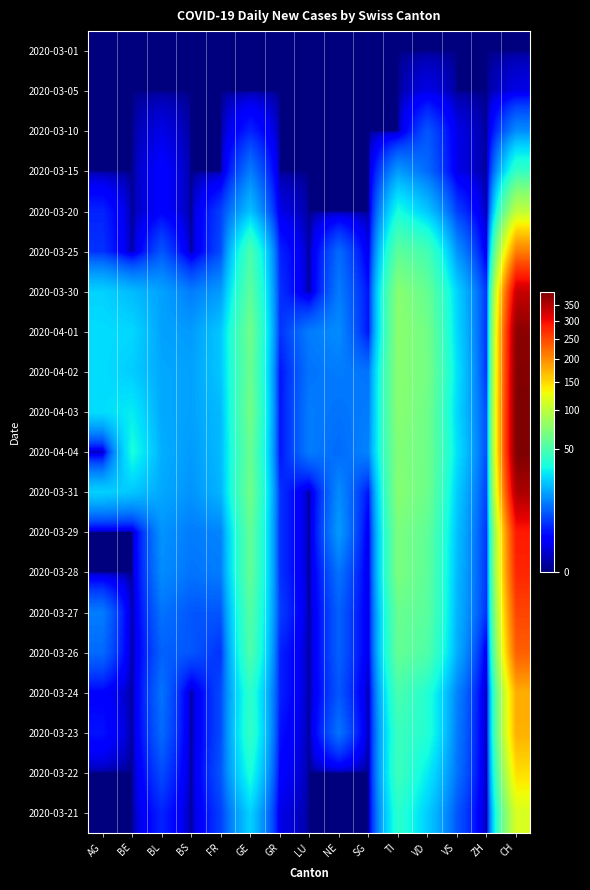

List the series in order of their peak value, lowest first.

2020-03-01, 2020-03-05, 2020-03-10, 2020-03-15, 2020-03-20, 2020-03-21, 2020-03-22, 2020-03-23, 2020-03-24, 2020-03-25, 2020-03-26, 2020-03-27, 2020-03-28, 2020-03-29, 2020-03-30, 2020-03-31, 2020-04-01, 2020-04-02, 2020-04-03, 2020-04-04